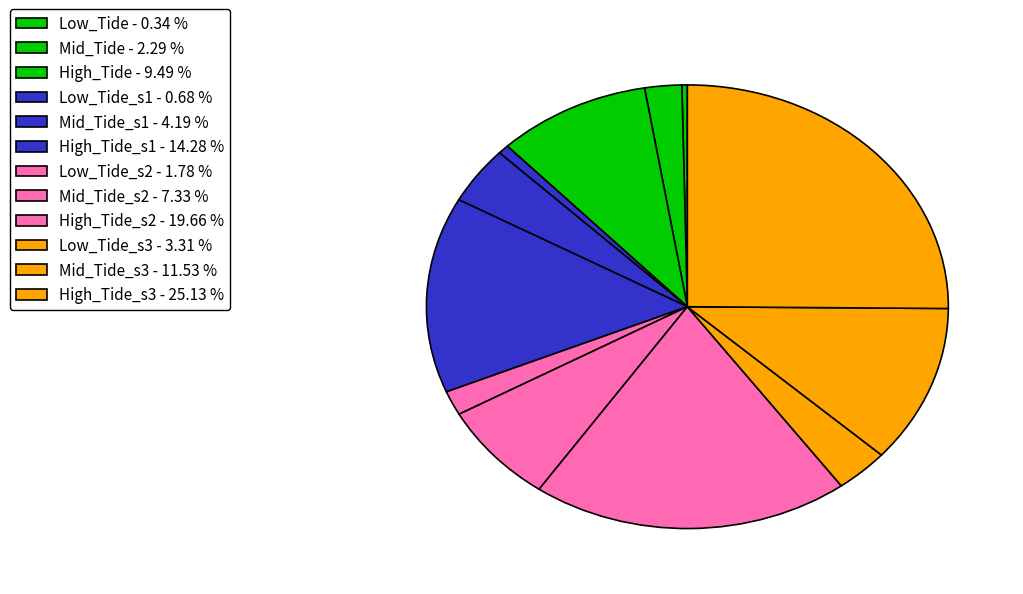

Is there a majority slice in this chart?

No